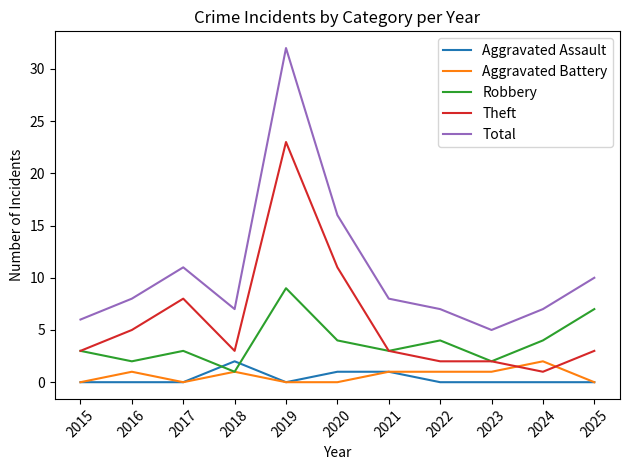

What is the difference between the Aggravated Assault values at 2019 and 2021?

1